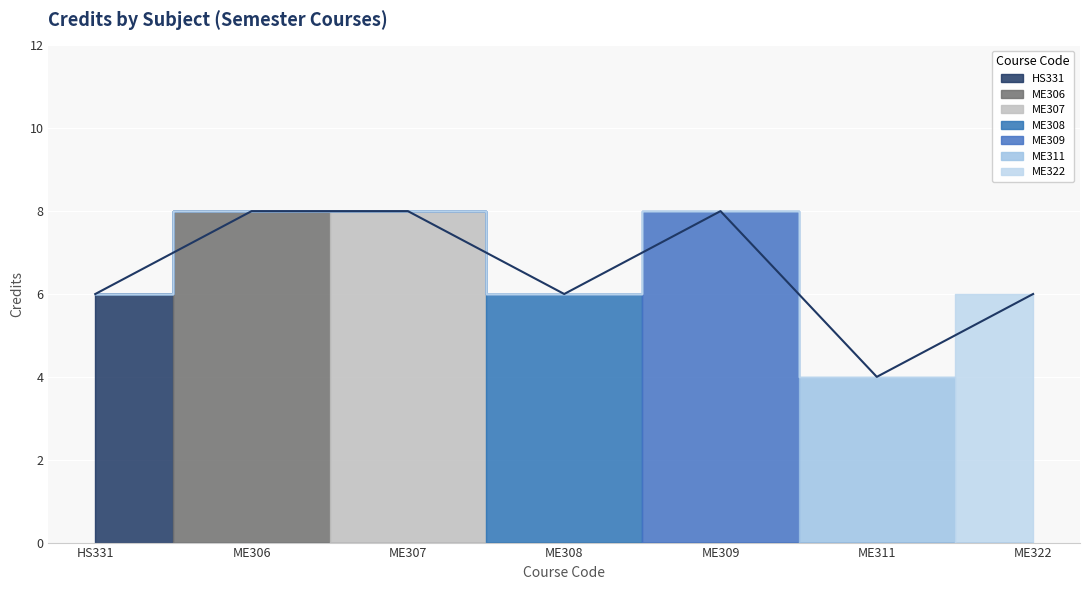

What is the smallest value displayed?

4